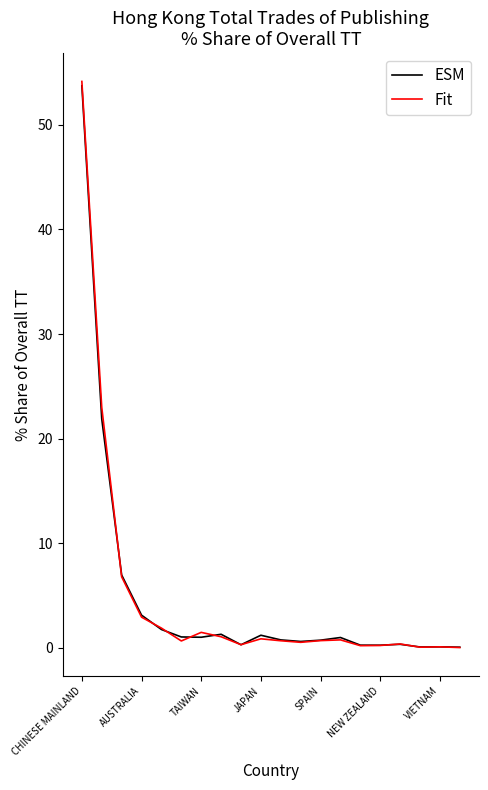

How many lines are shown in the chart?

2